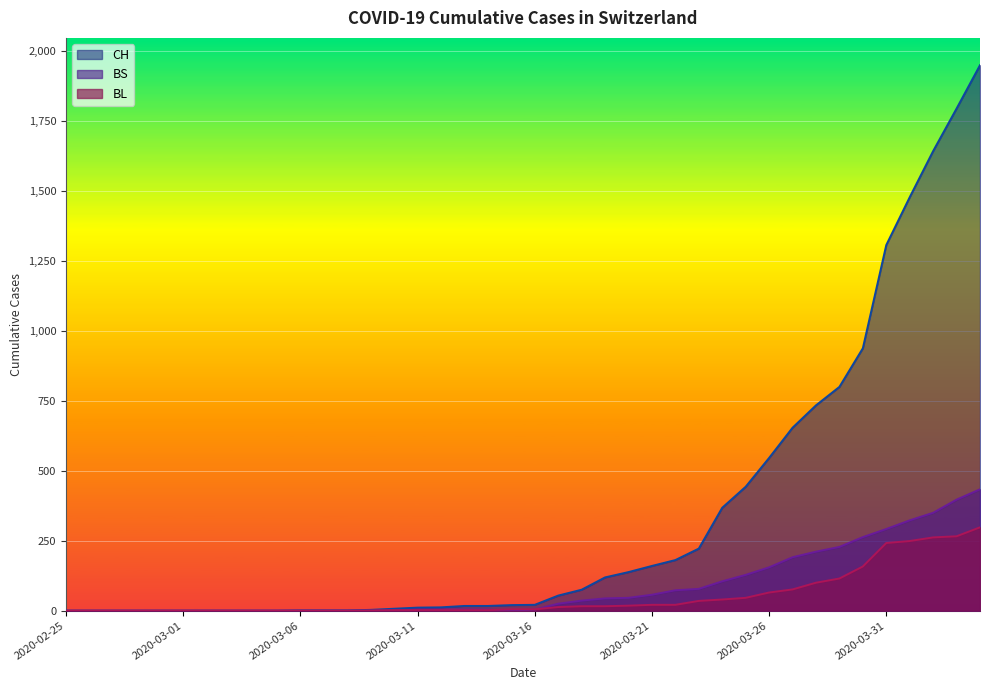

List the series in order of their peak value, lowest first.

BL, BS, CH